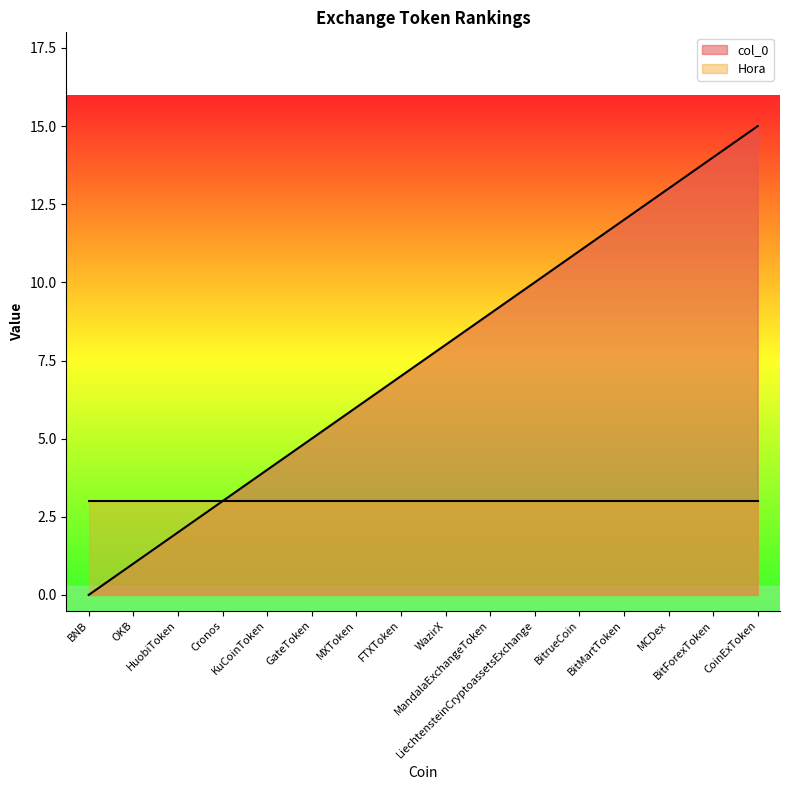

Which category has the lowest value across all series?

BNB